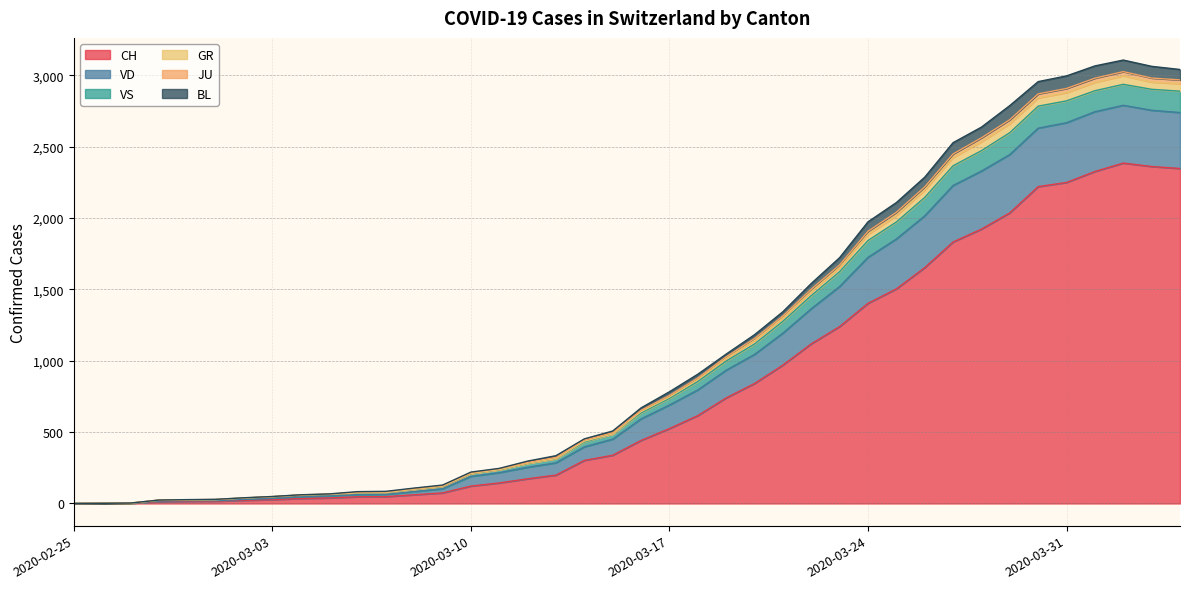

How many values in VS are above zero?

39